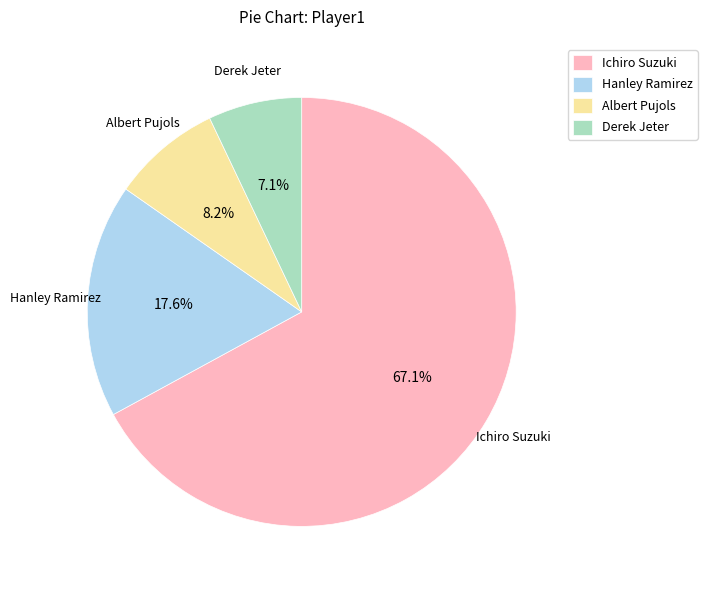

To the nearest percent, what percentage of the pie is Derek Jeter?

7%